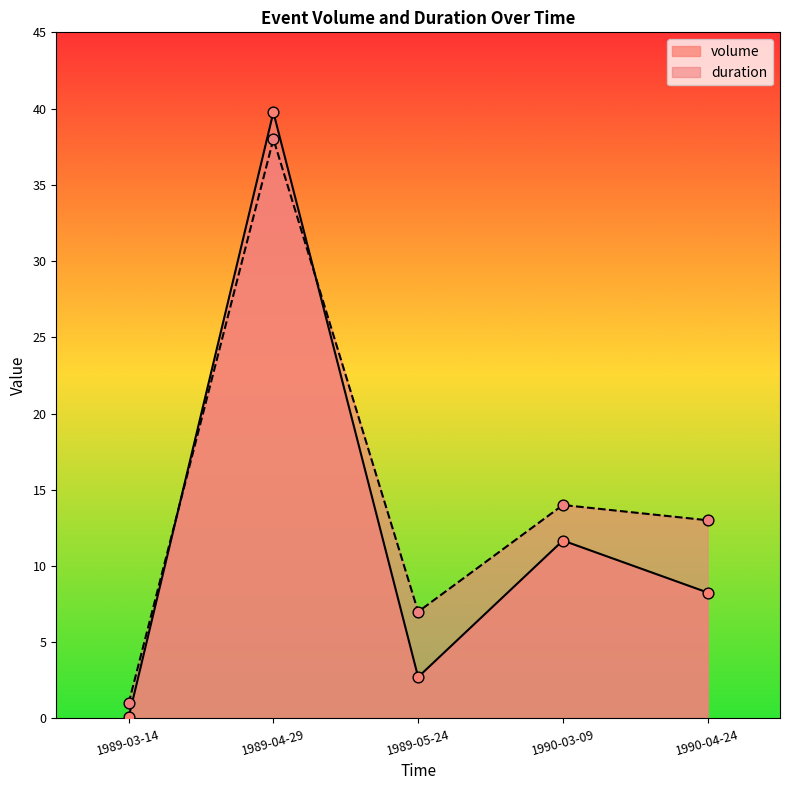

Which series has the largest Y range (max minus min)?

volume